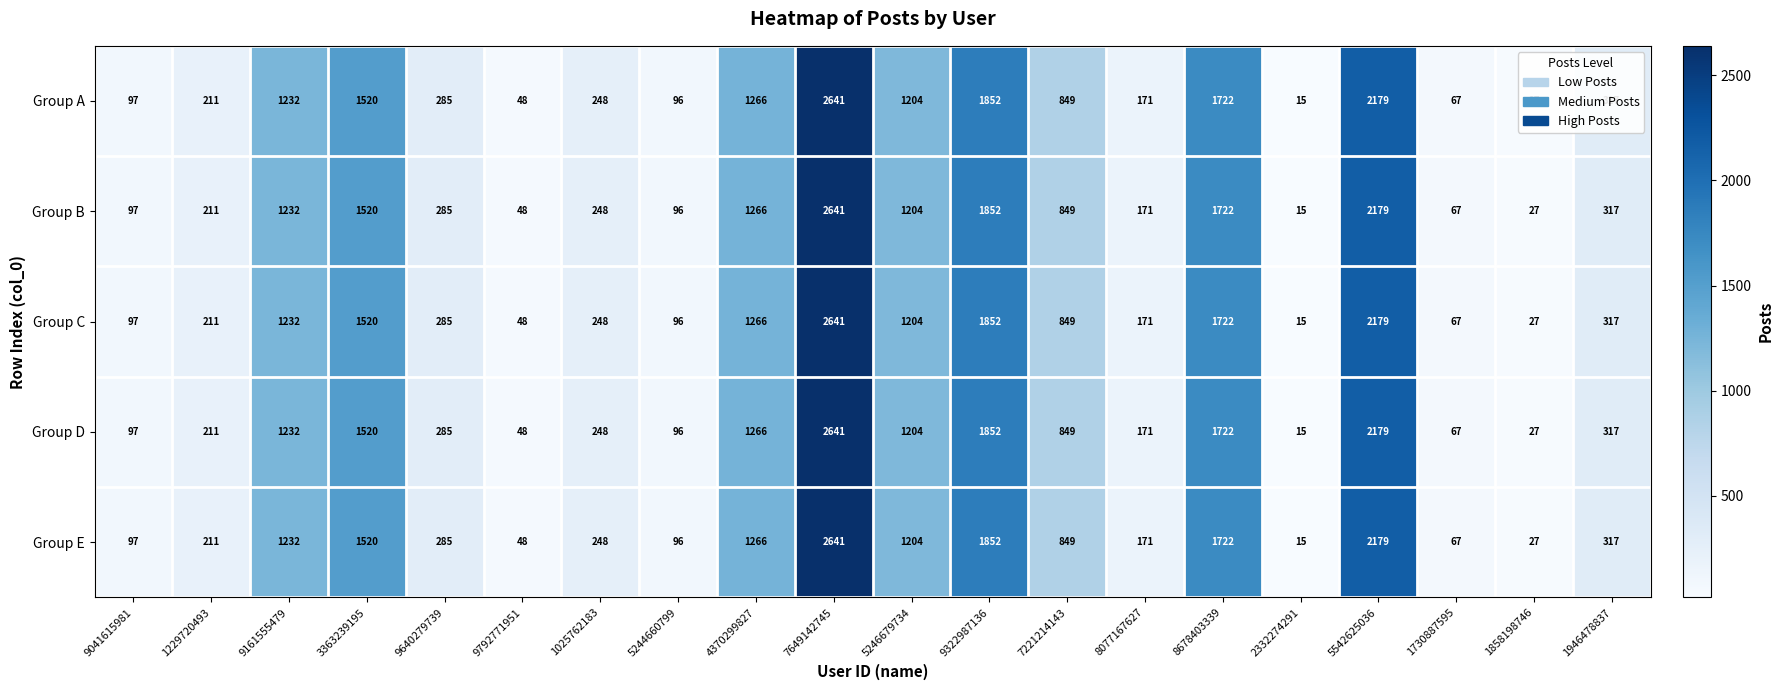

Rank the categories by Group A value from highest to lowest.

7649142745, 5542625036, 9322987136, 8678403339, 3363239195, 4370299827, 9161555479, 5246679734, 7221214143, 1946478837, 9640279739, 1025762183, 1229720493, 8077167627, 9041615981, 5244660799, 1730887595, 9792771951, 1858198746, 2332274291